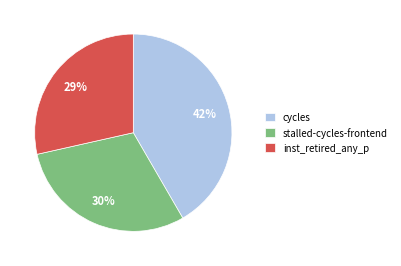

Is there a majority slice in this chart?

No